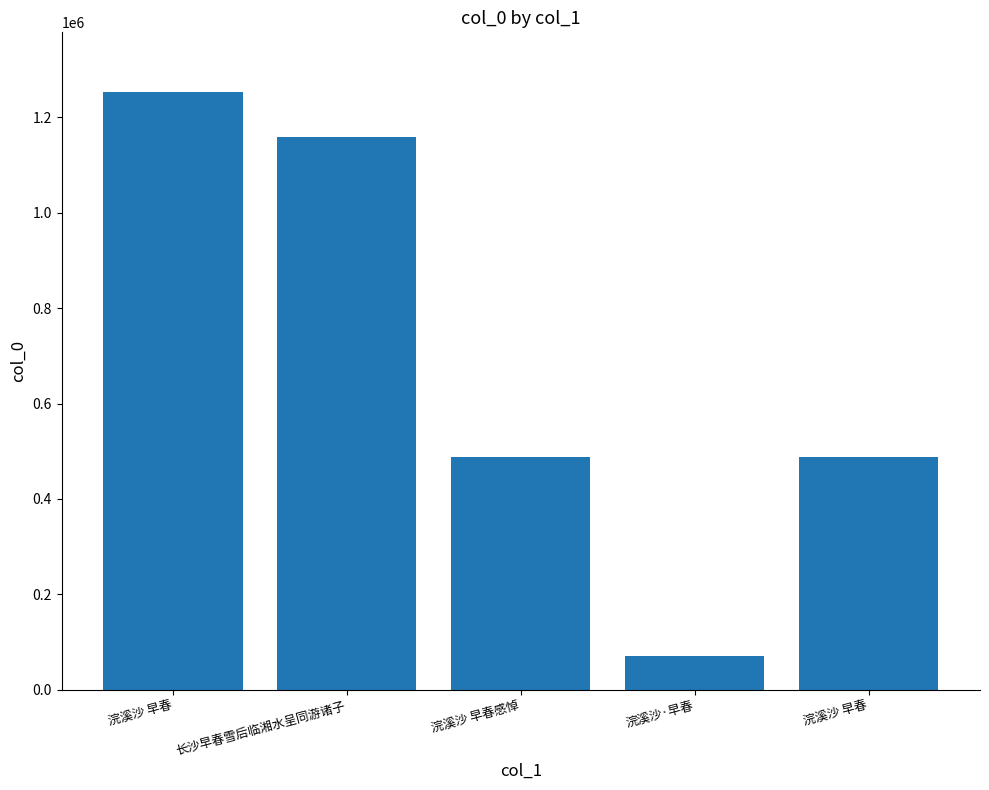

Does the chart contain any negative values?

No